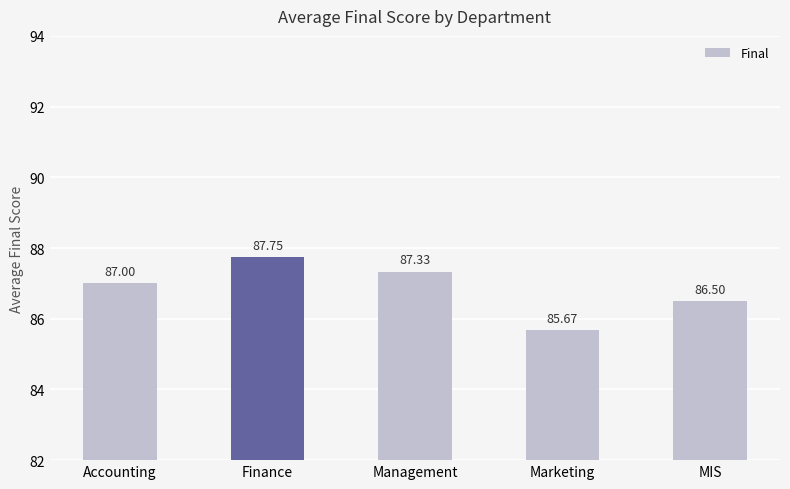

List the labels in order of value, smallest first.

Marketing, MIS, Accounting, Management, Finance